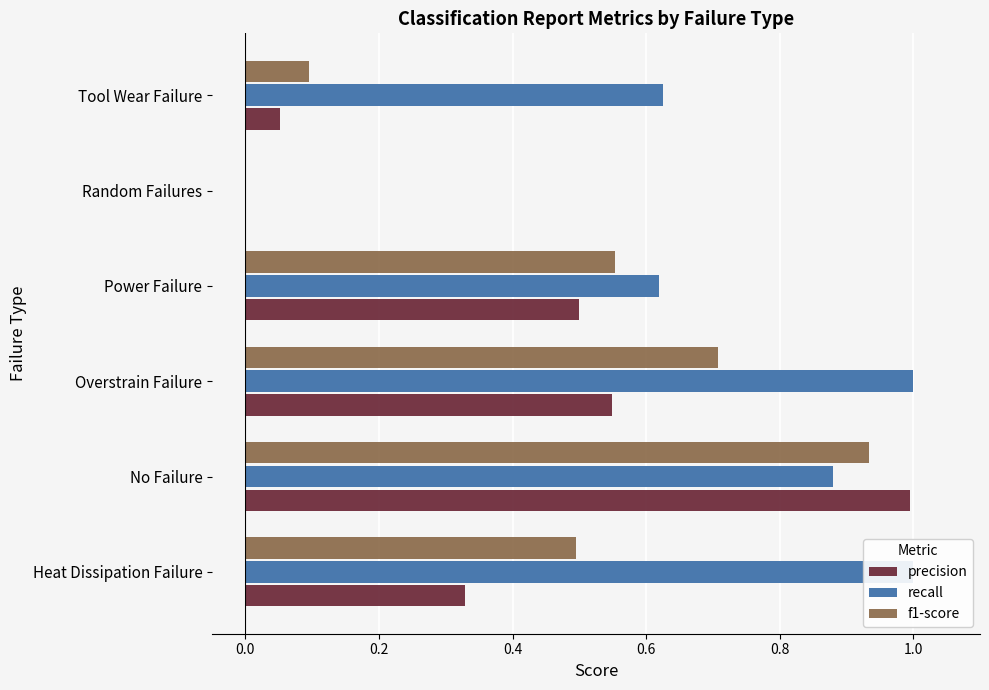

Between Heat Dissipation Failure and Random Failures, which series saw the biggest shift?

recall